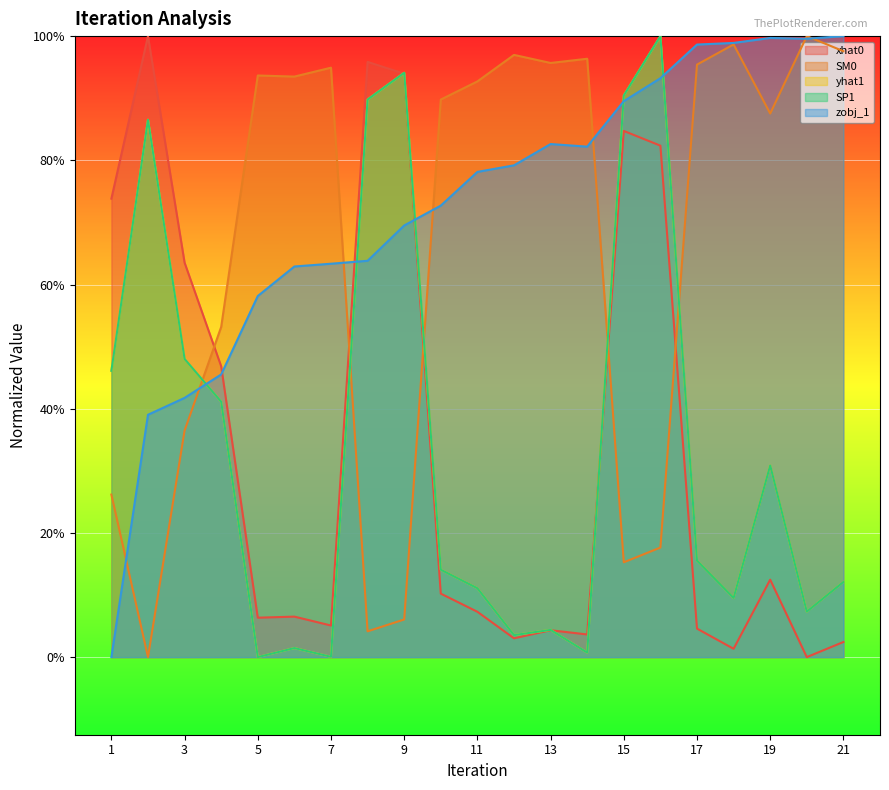

Between 7 and 6, which is larger?

6